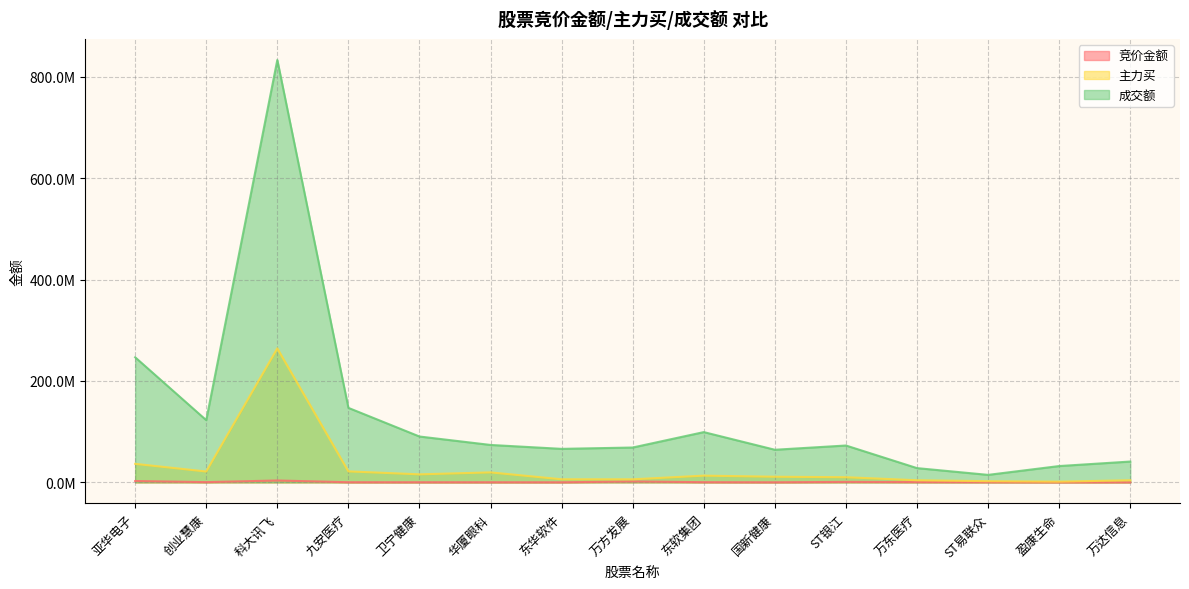

What is the label of the 14th point from the right?

创业慧康